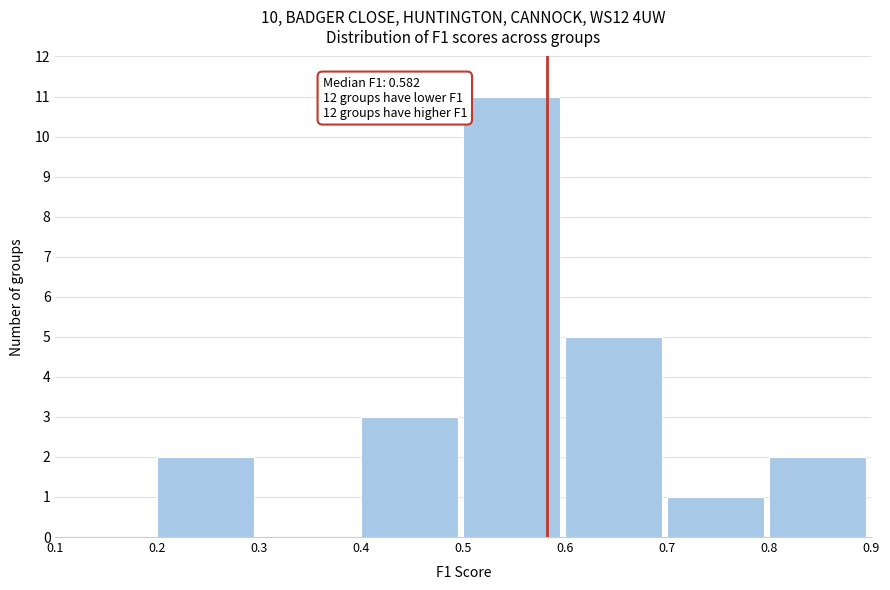

Which range on the x-axis has the tallest bar?

0.5 to 0.6